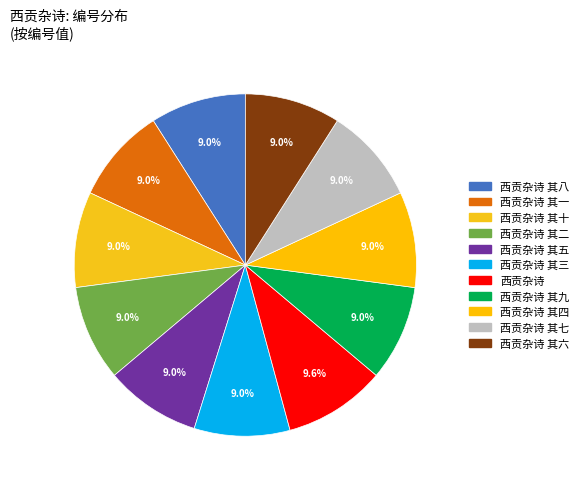

What is the largest slice in the pie chart?

西贡杂诗